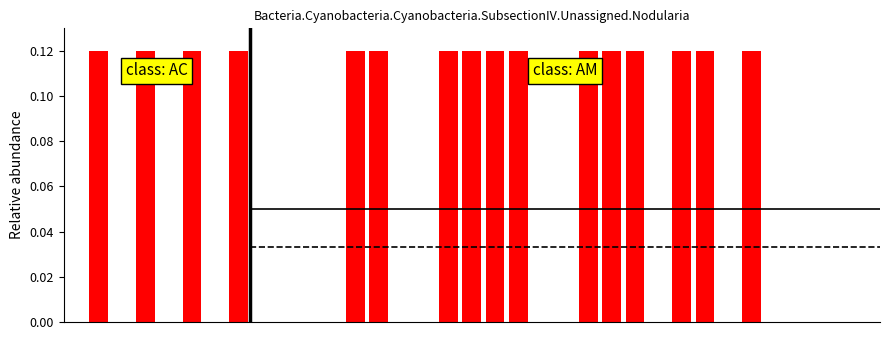

Reading left to right, what are all the values shown in this chart?

0.0	0.1	0.0	0.1	0.0	0.1	0.0	0.1	0.0	0.0	0.0	0.0	0.1	0.1	0.0	0.0	0.1	0.1	0.1	0.1	0.0	0.0	0.1	0.1	0.1	0.0	0.1	0.1	0.0	0.1	0.0	0.0	0.0	0.0	0.0